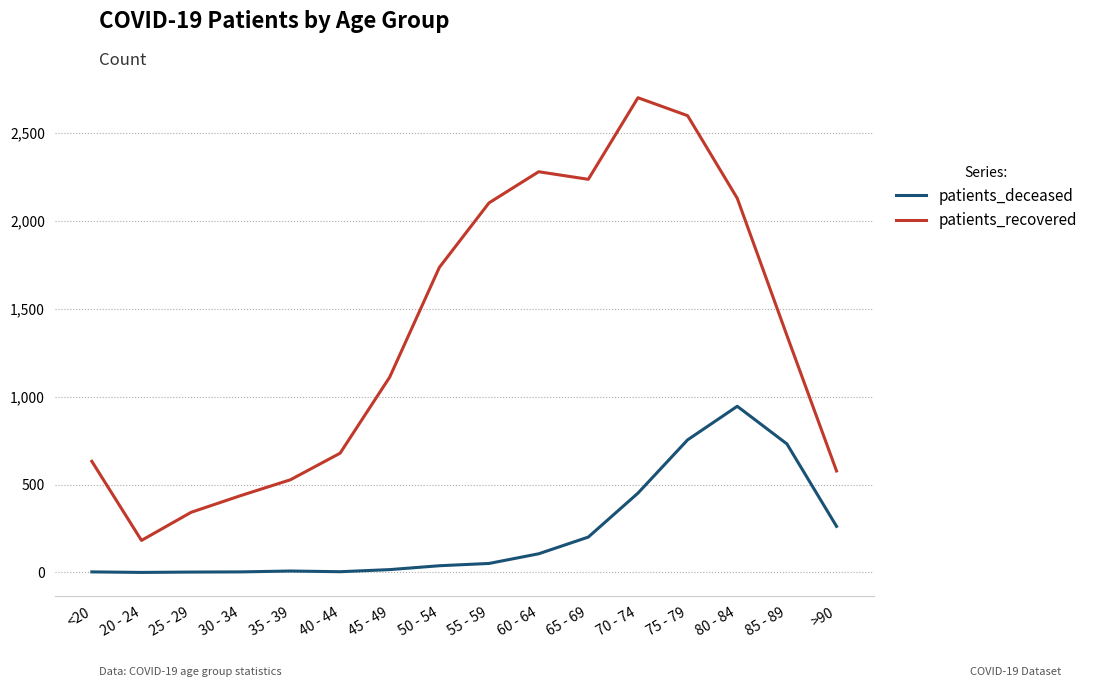

List the series in order of their peak value, highest first.

patients_recovered, patients_deceased